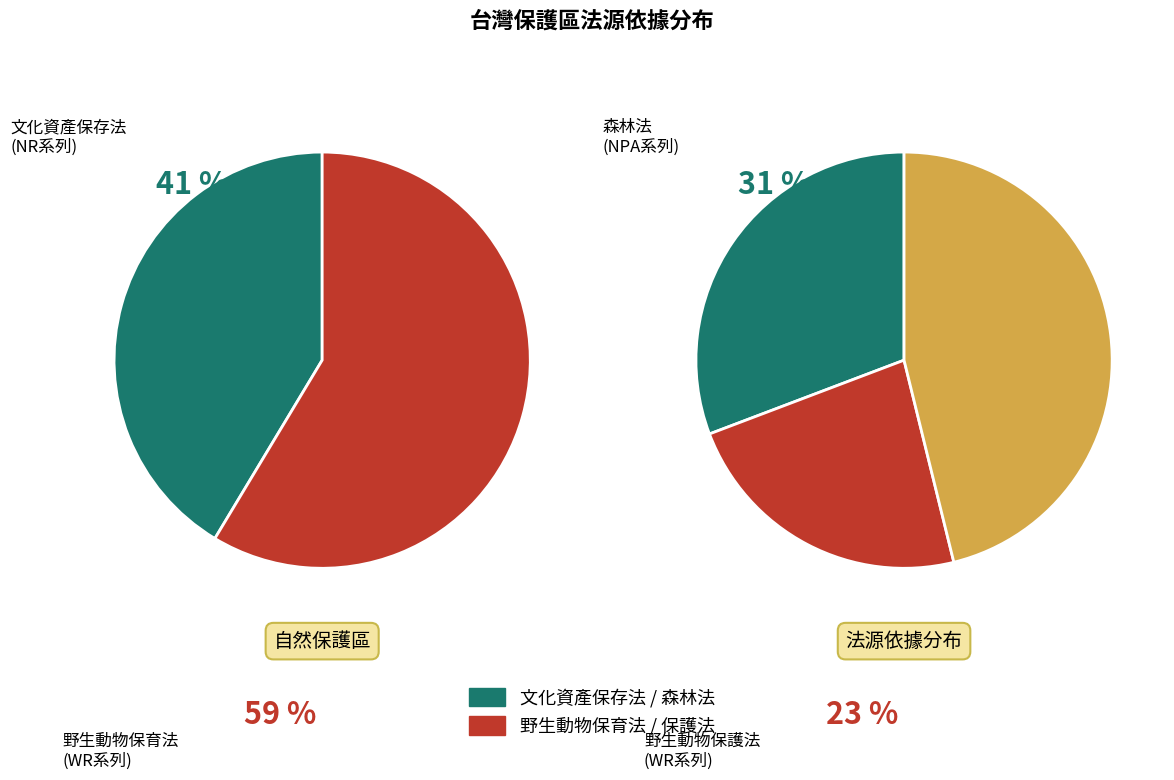

Rank the categories by value from lowest to highest.

野生動物保護法, 森林法, 文化資產保存法, 野生動物保育法